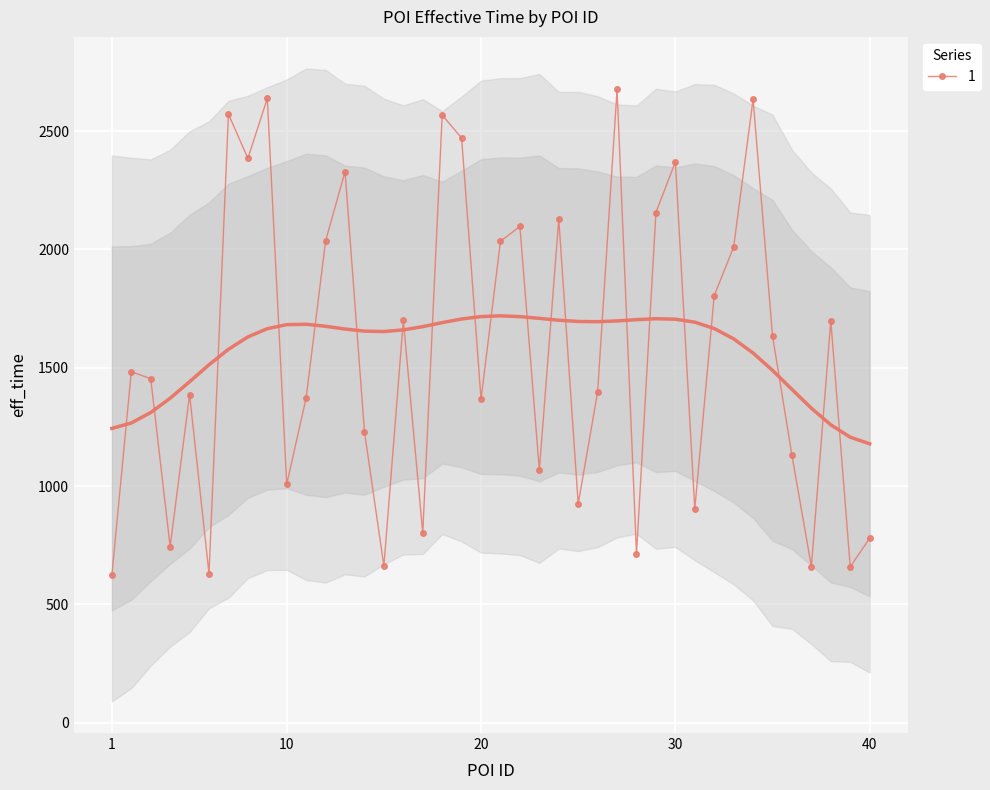

What is the sum of all values?

62945